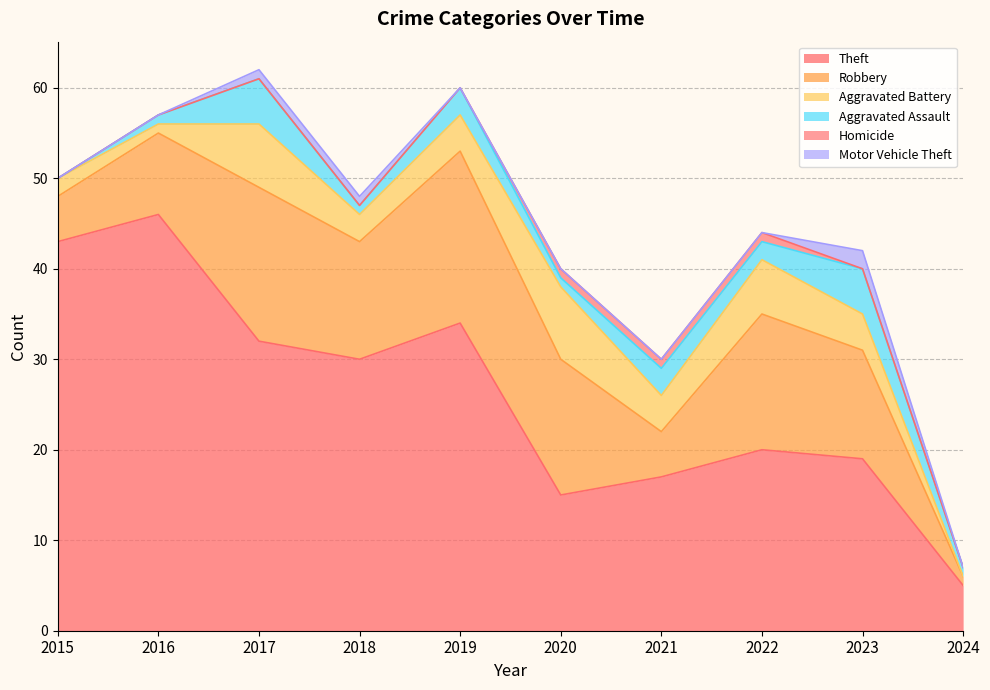

Where is Aggravated Battery nearest to the value 4?

2019